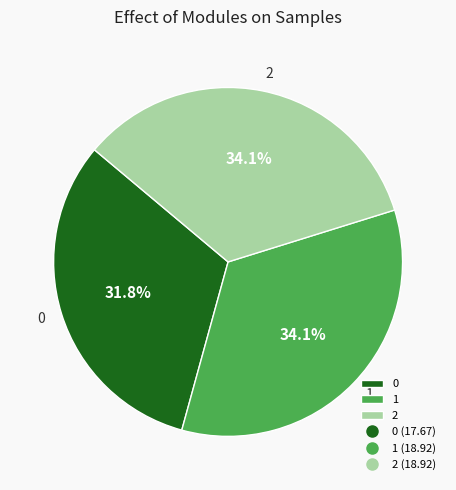

Does 1 represent more than half of the total?

No